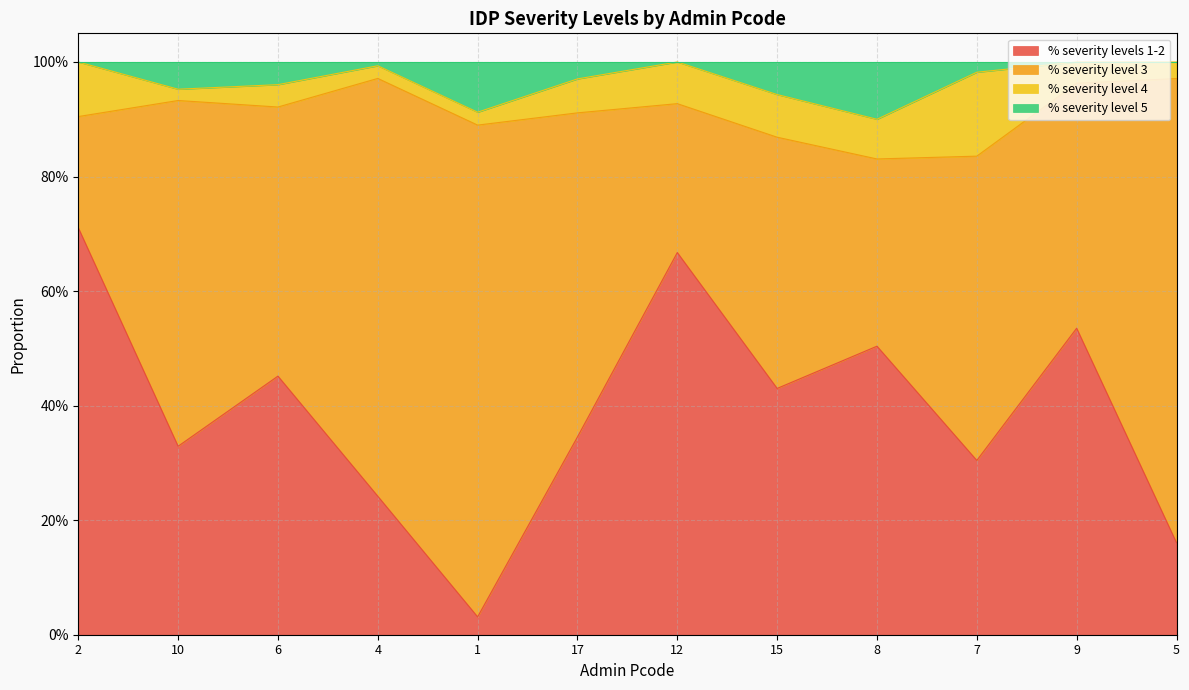

Does the chart have visible grid lines?

Yes